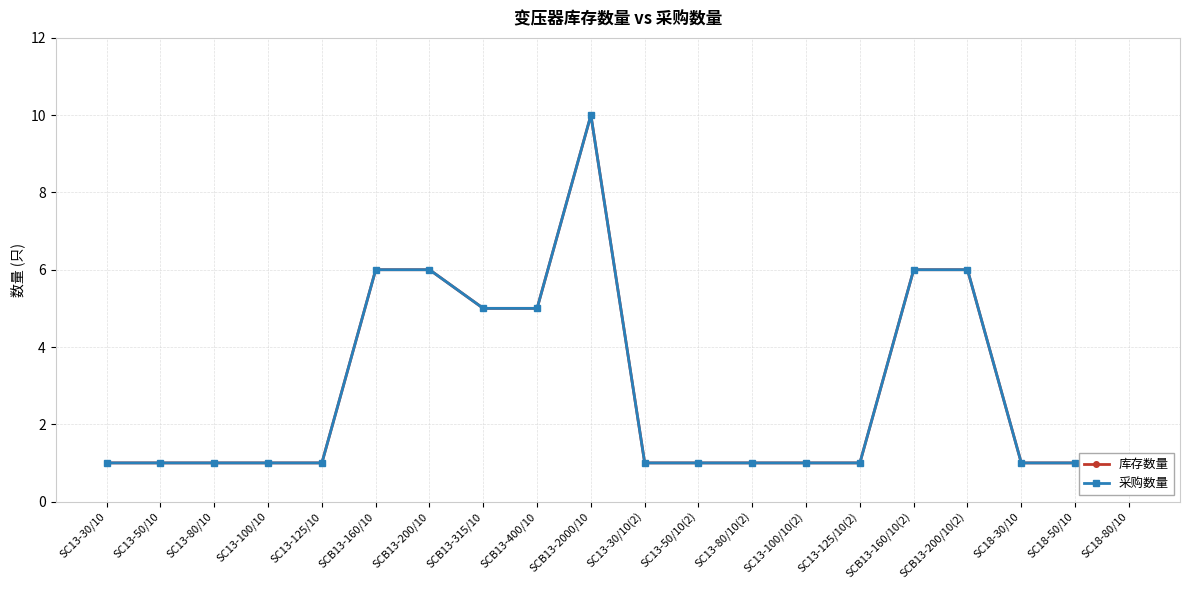

Which category has the highest value in the 库存数量 series?

SCB13-2000/10